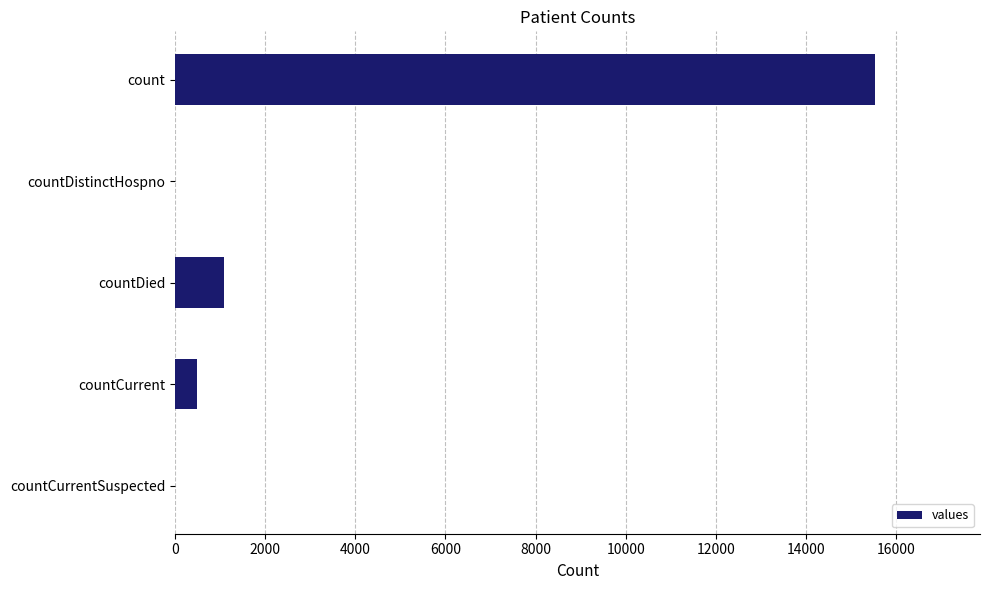

Are the bars horizontal?

Yes